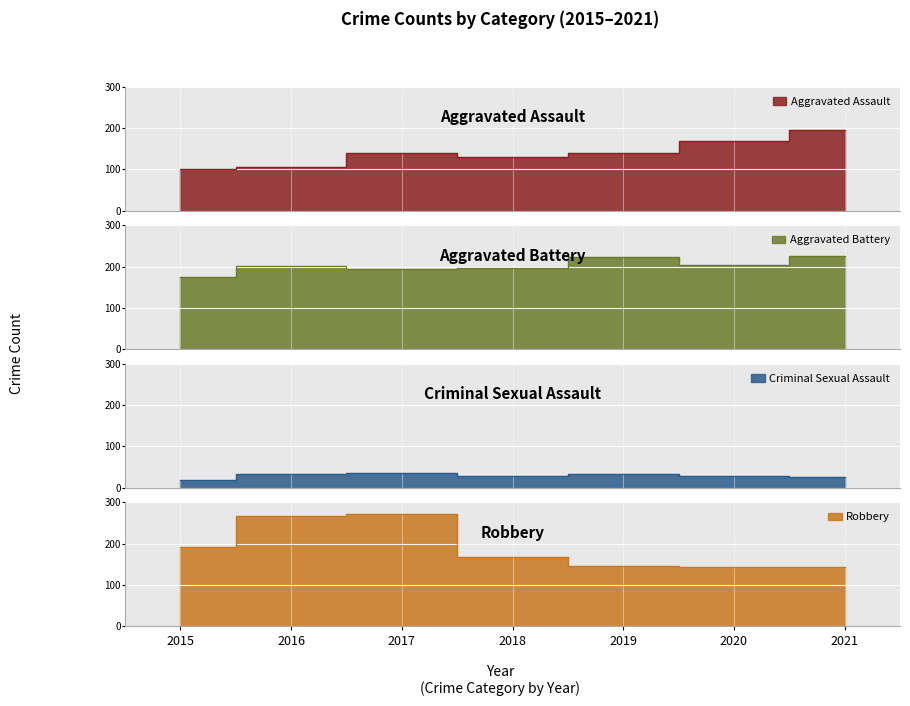

What is the spread (max minus min) of values at 2021?

201